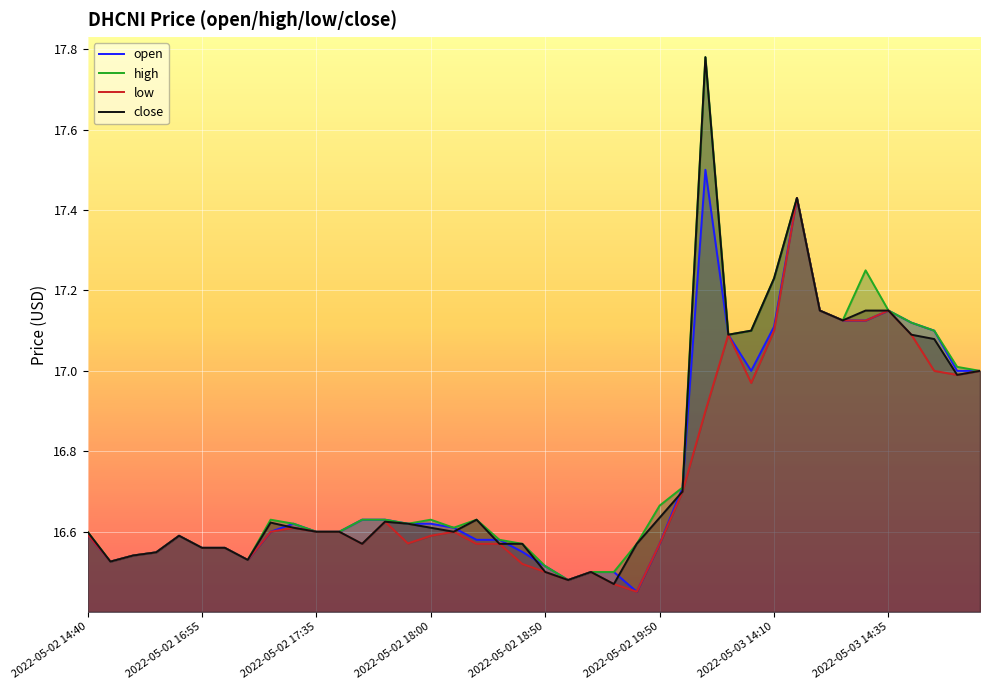

What is the minimum value for low?

16.5